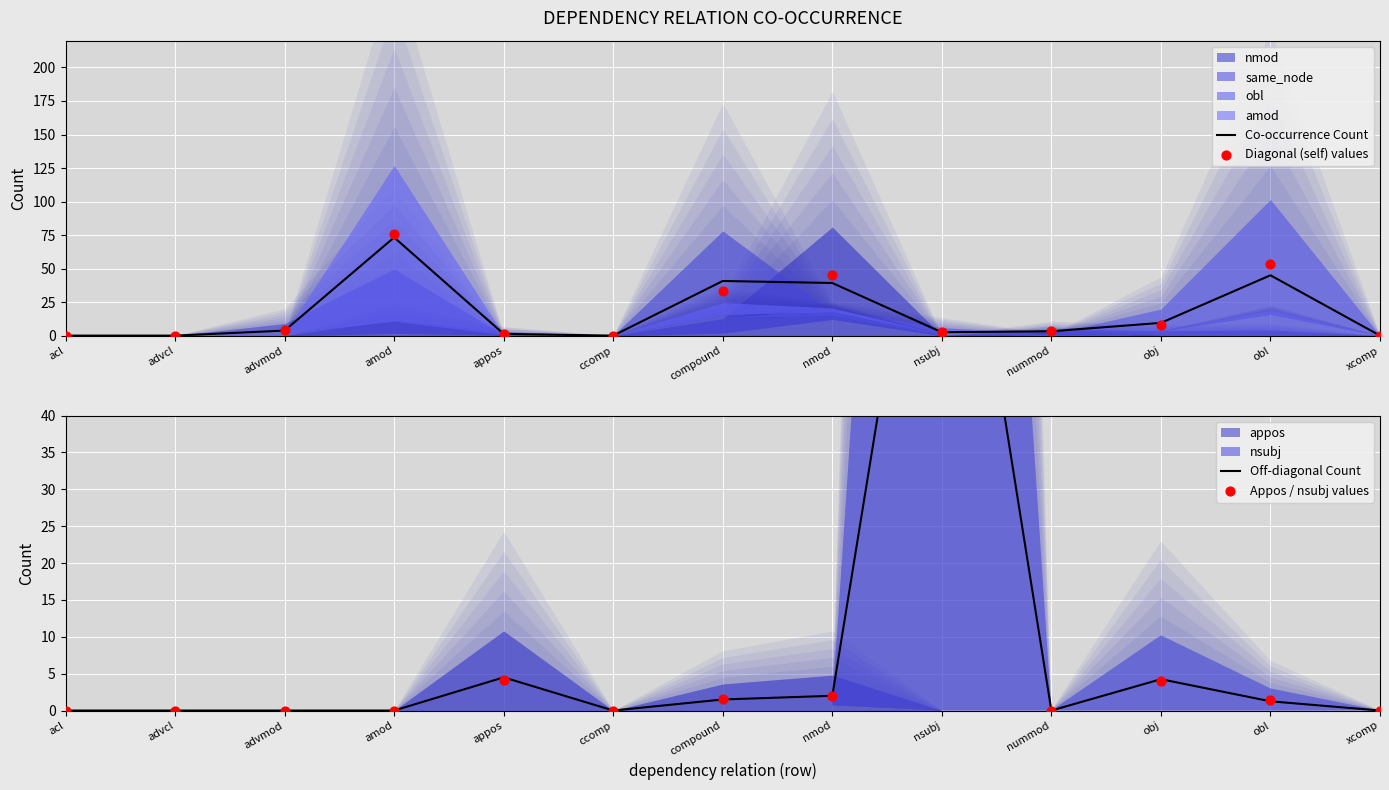

At which category is the sum across all series the highest?

nsubj